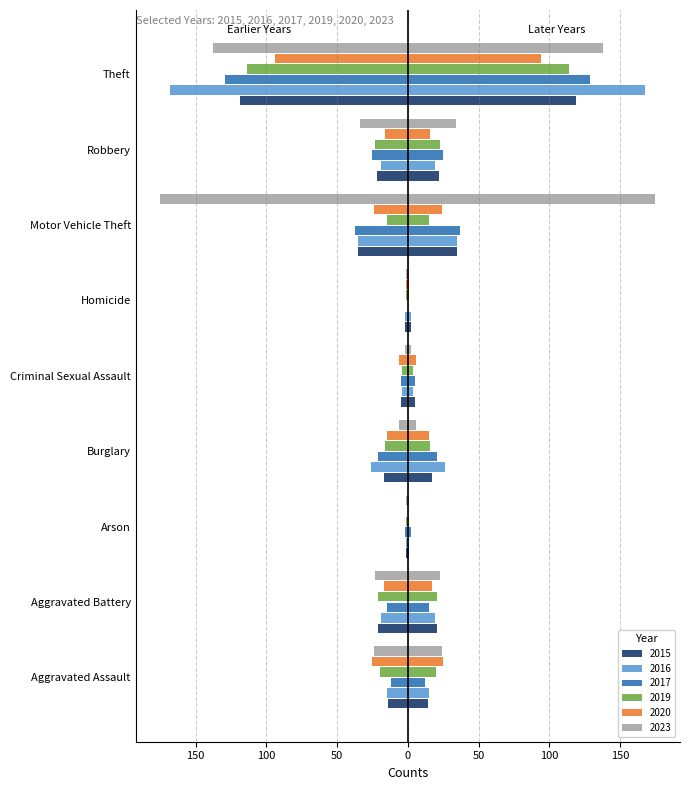

How many values in the 2019 series are below -16?

4